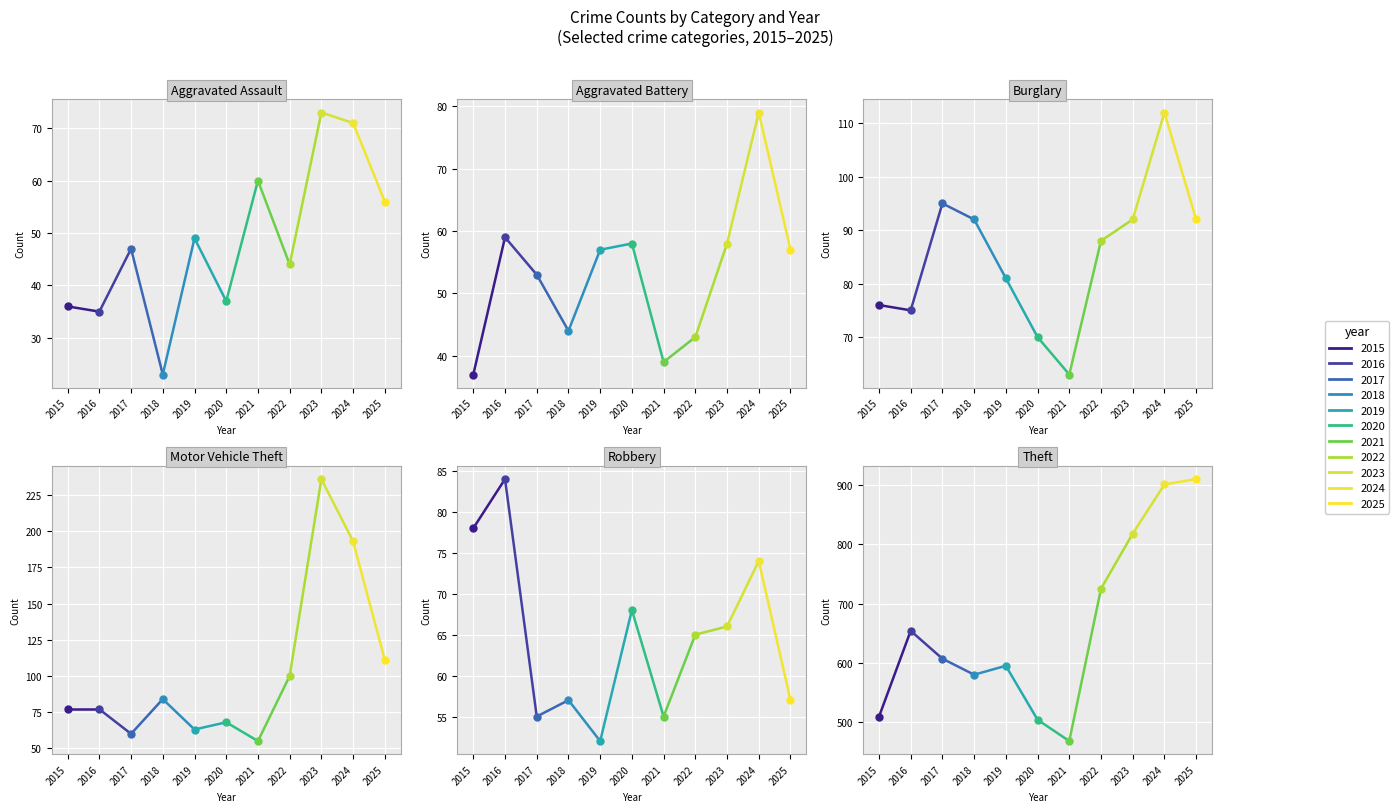

The value of Motor Vehicle Theft at 2020 is 68. True or false?

True